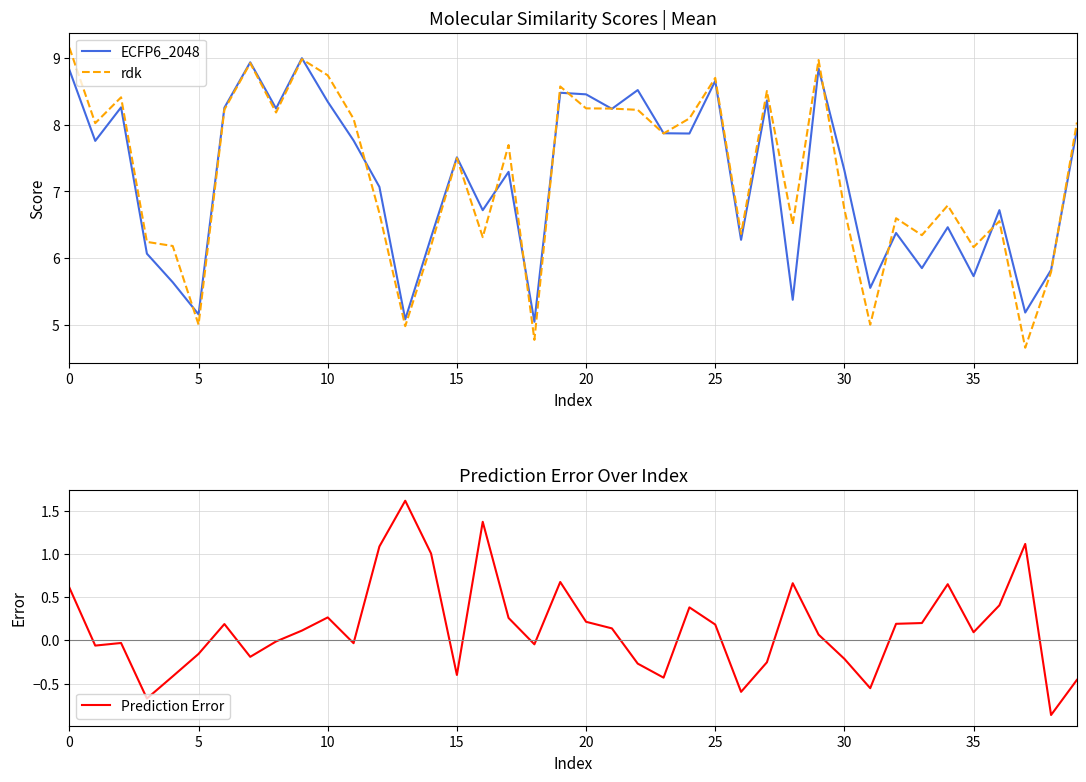

What is the label of the 2nd point from the right?

38